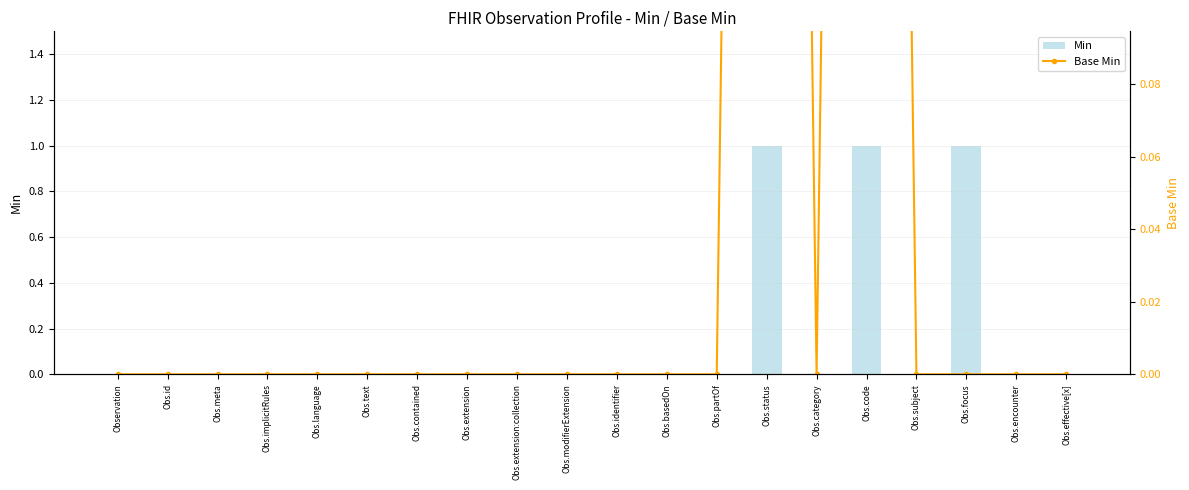

The Min series shows 0 at Obs.category. True or false?

False